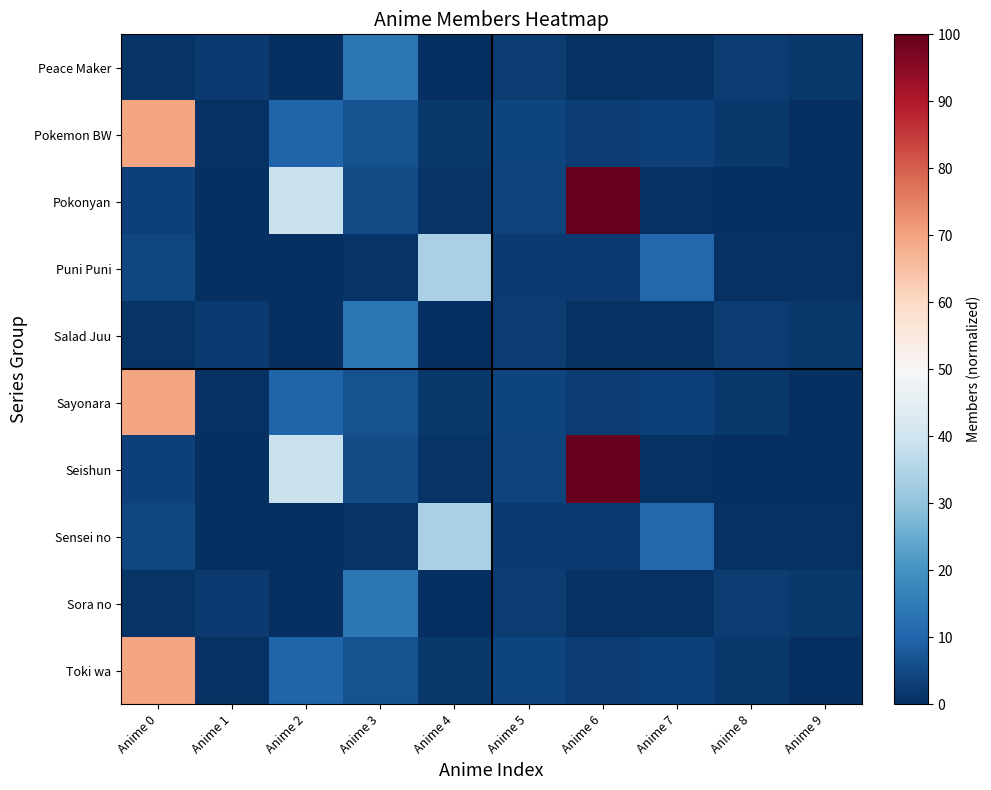

Count the number of categories in the chart.

10